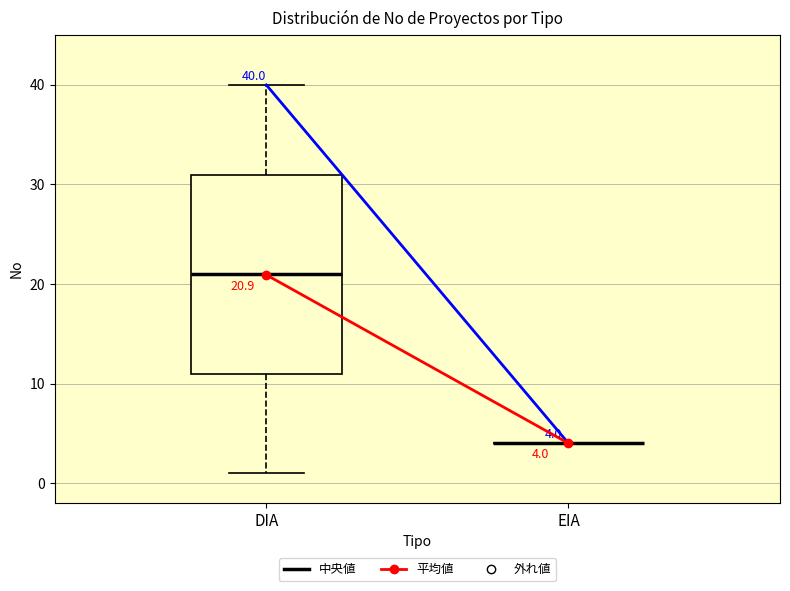

Which box is the tallest, from its lower edge to its upper edge?

DIA